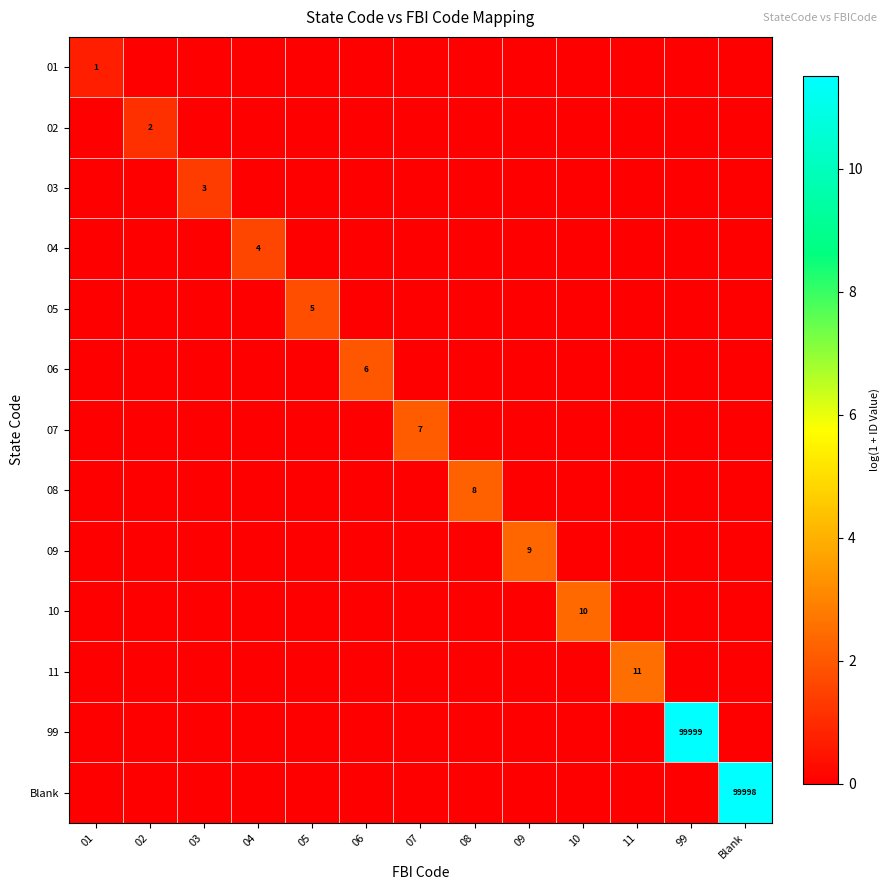

True or false: Blank has a value of 42645 at Blank.

False